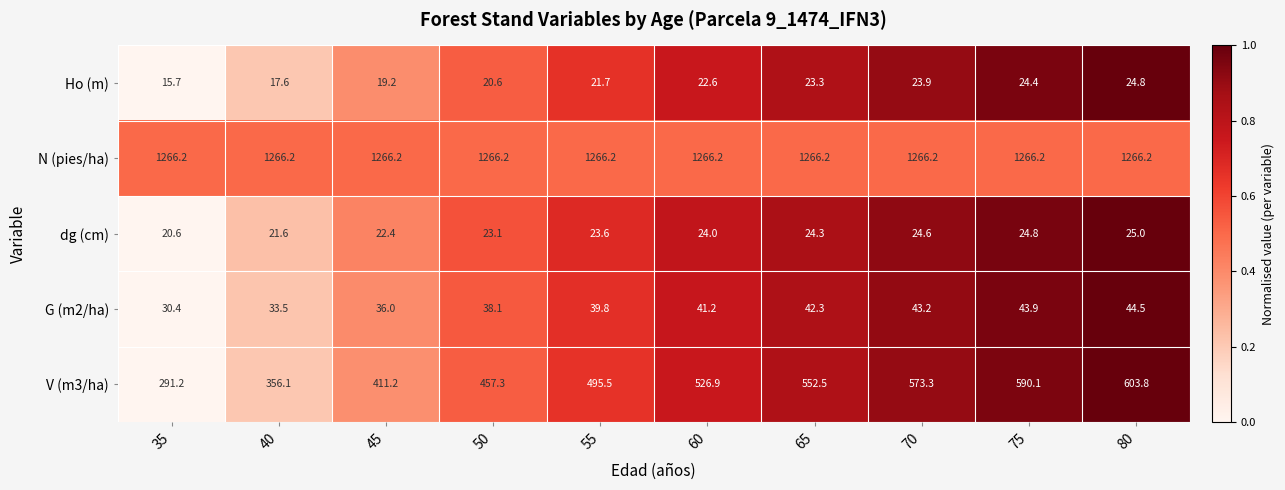

Is it true that V (m3/ha) equals 726.5 at 65?

False